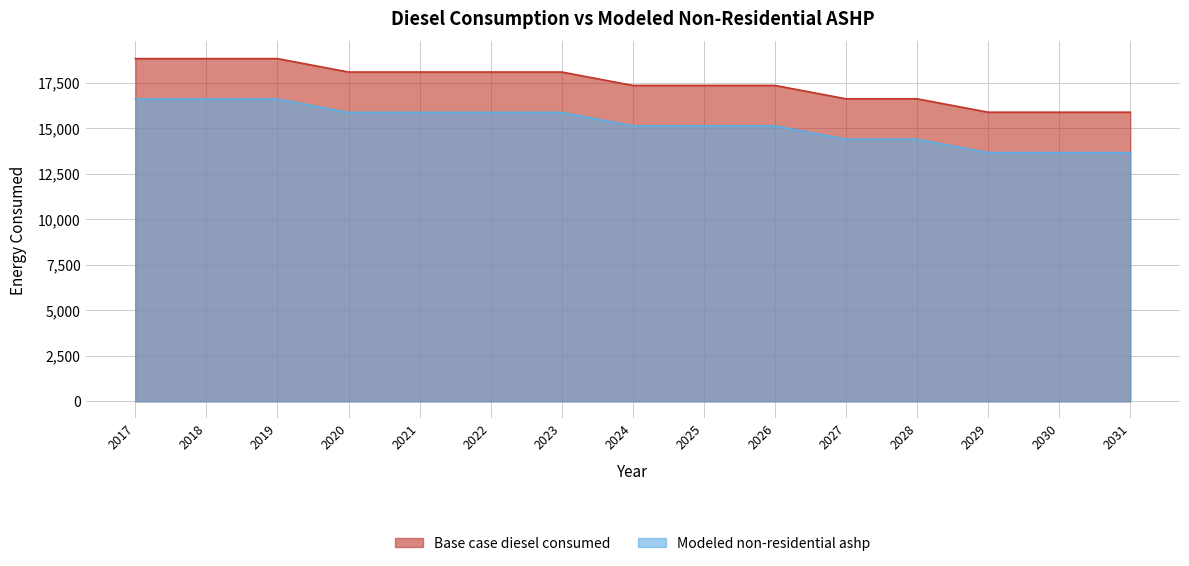

Where does the Base case diesel consumed series first go above 17347?

2017